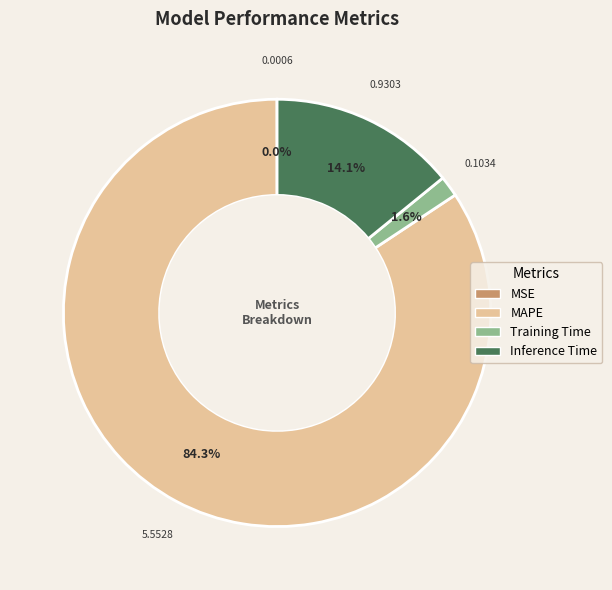

Does any single category account for the majority?

Yes